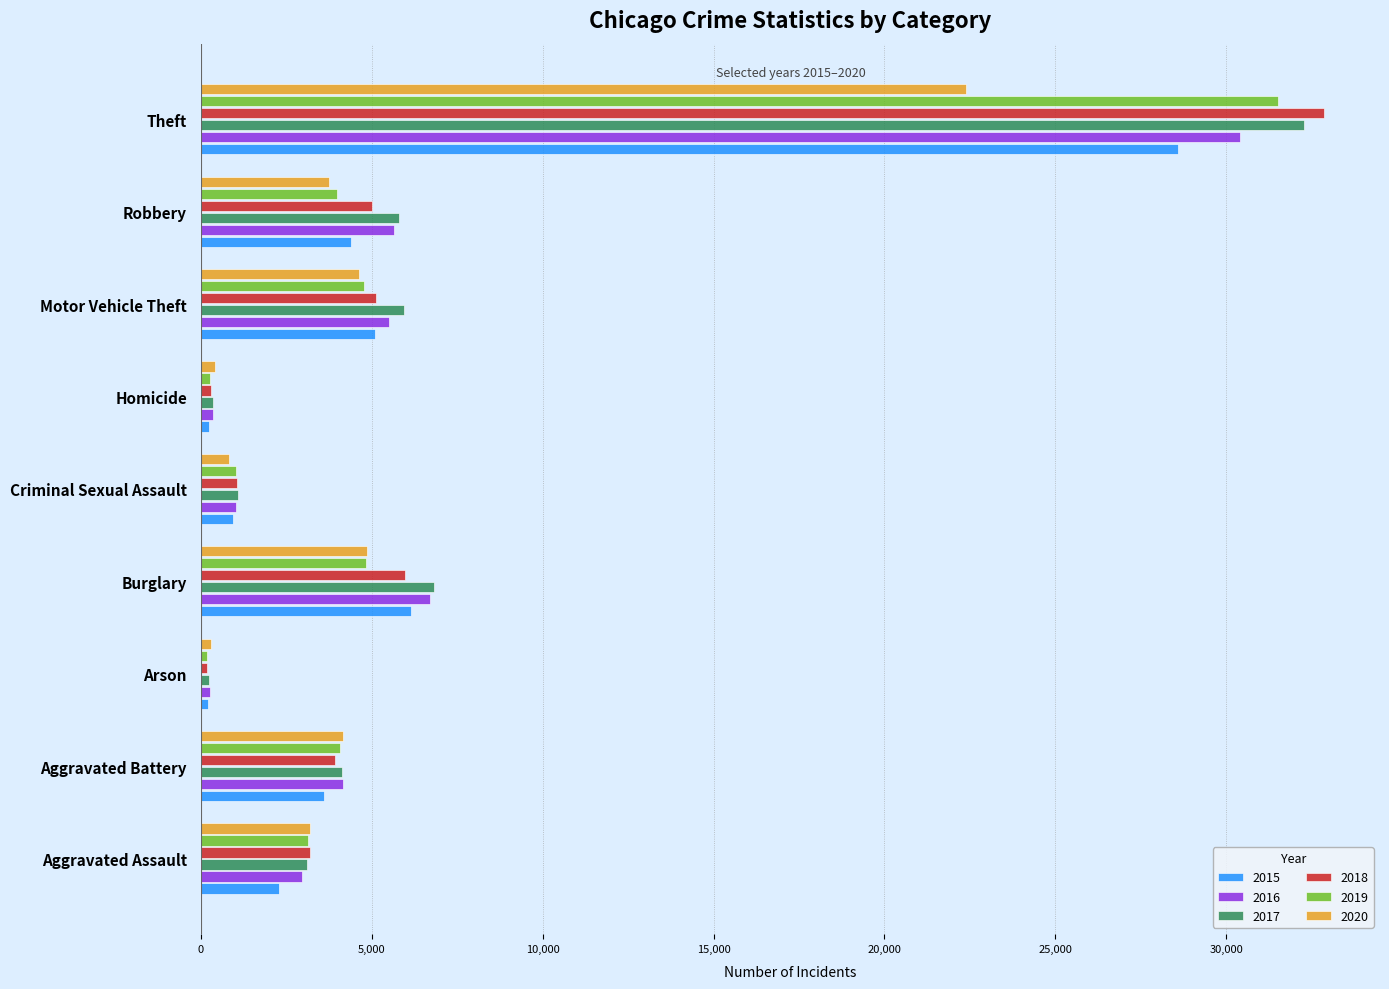

Which series has the largest range (max minus min)?

2018